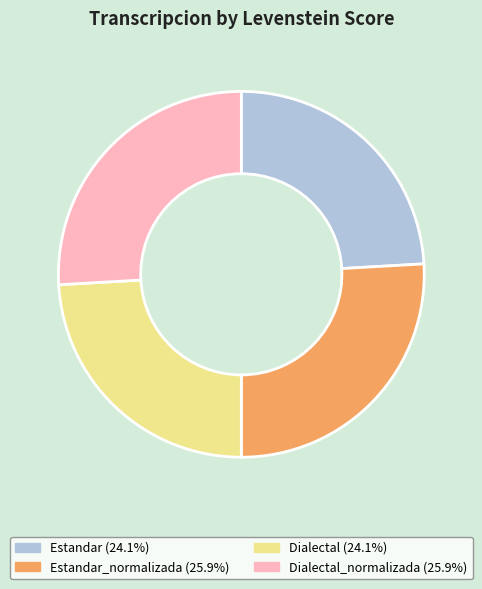

Does any single category account for the majority?

No